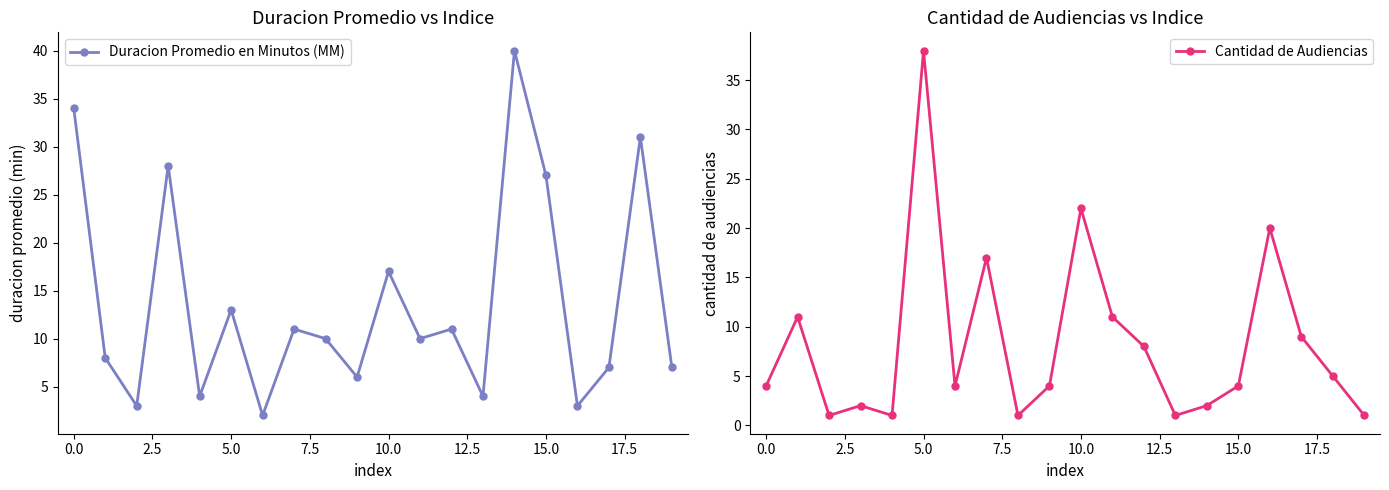

The value of Cantidad de Audiencias at 10.0 is 29. True or false?

False